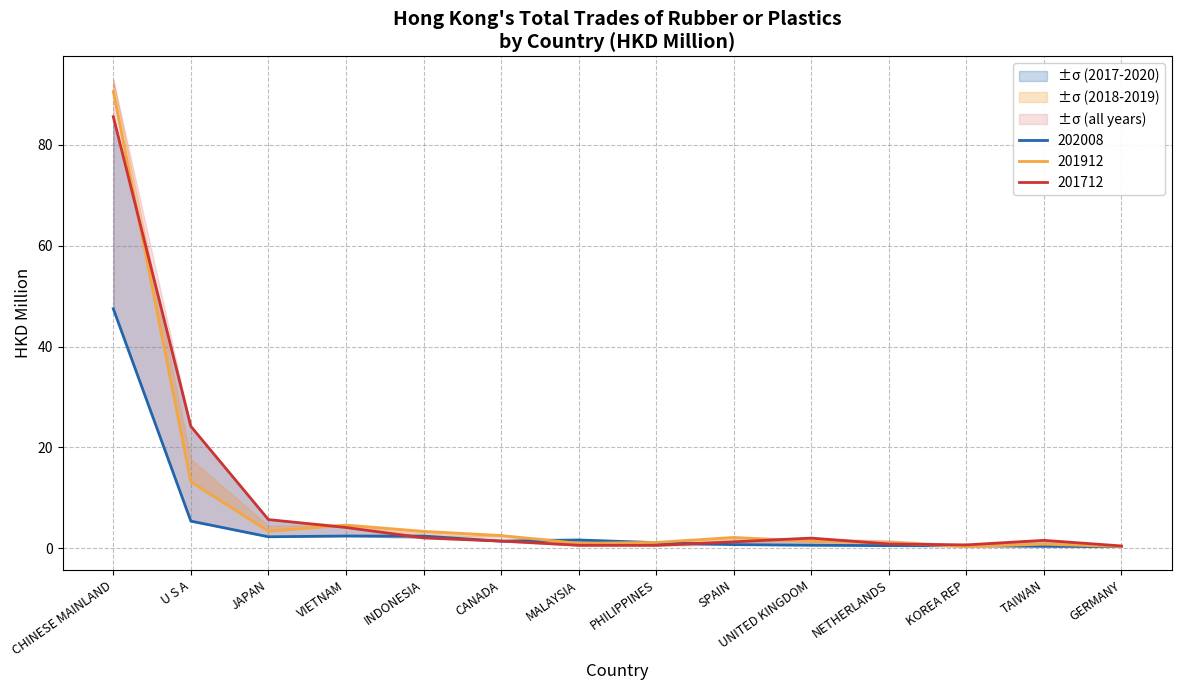

How many data points does each series have?

14